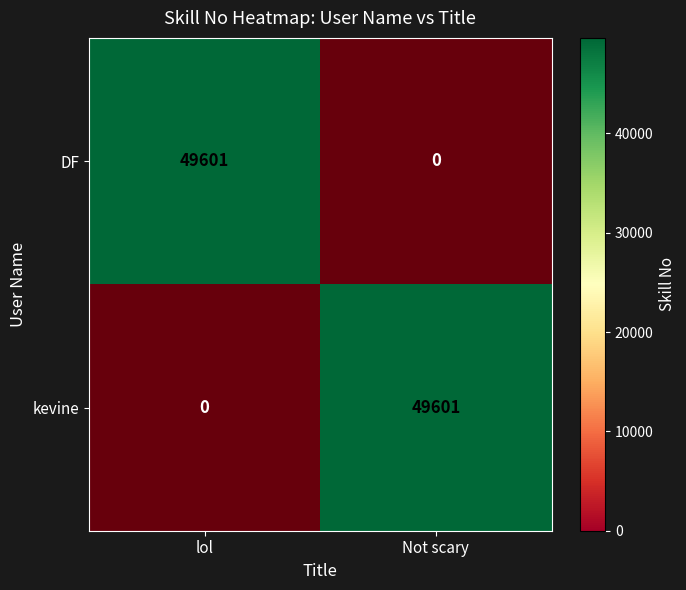

List the series in order of their peak value, lowest first.

DF, kevine